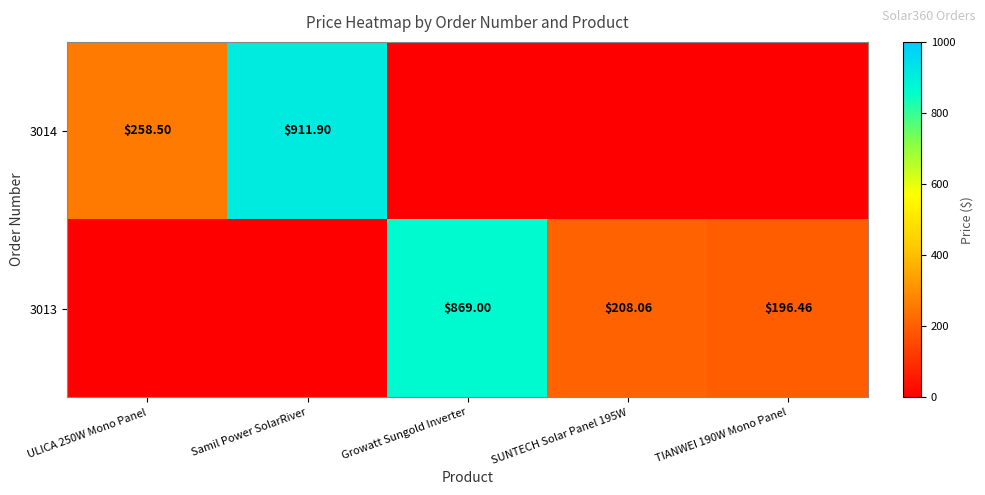

True or false: 3013 has a value of -541.6 at Samil Power SolarRiver.

False